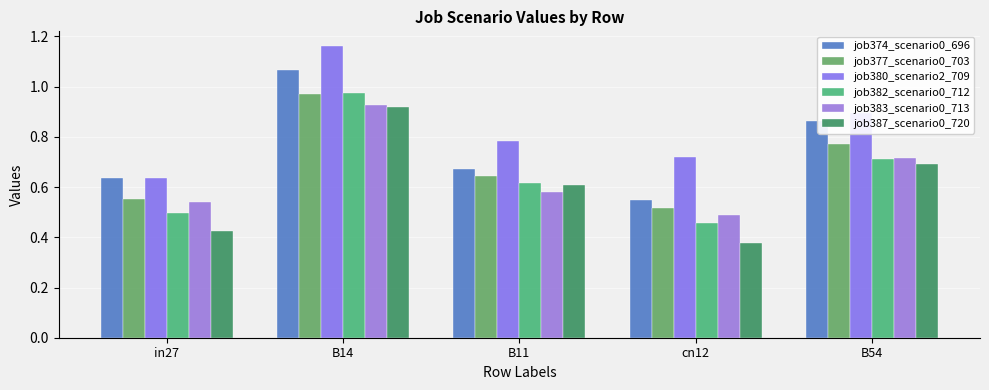

How many bars are there in each group?

6